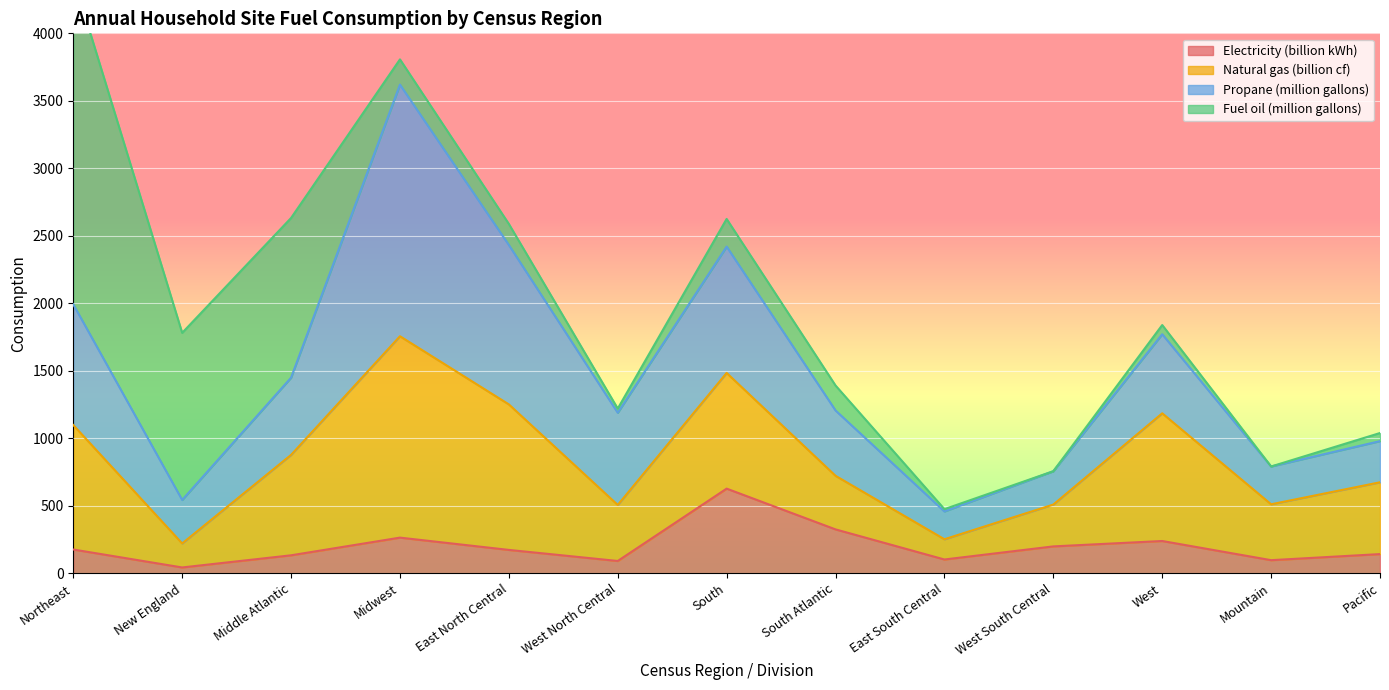

At which category does Fuel oil (million gallons) reach its first local peak?

South